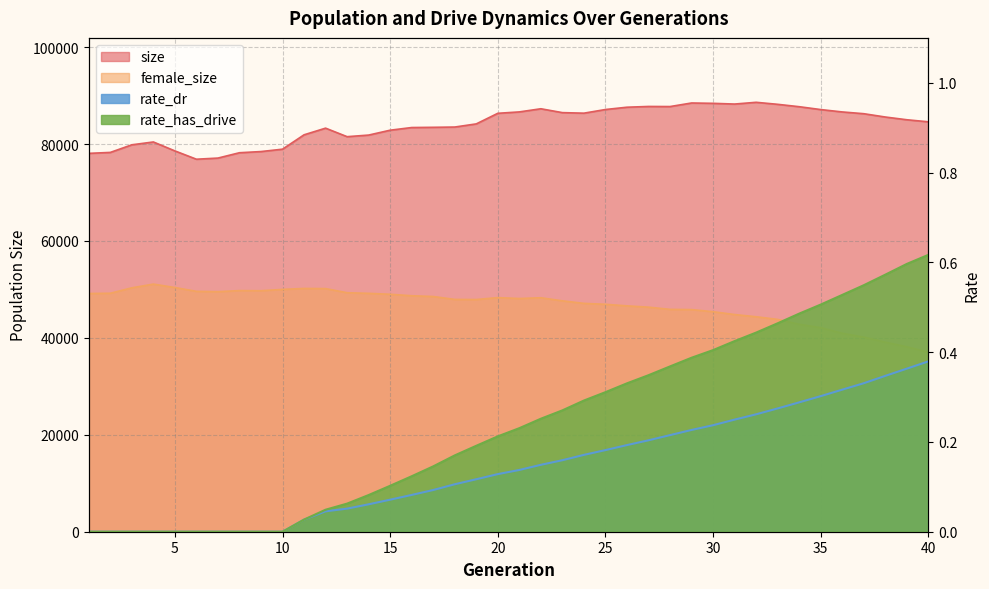

How many values in the female_size series exceed 48128?

19